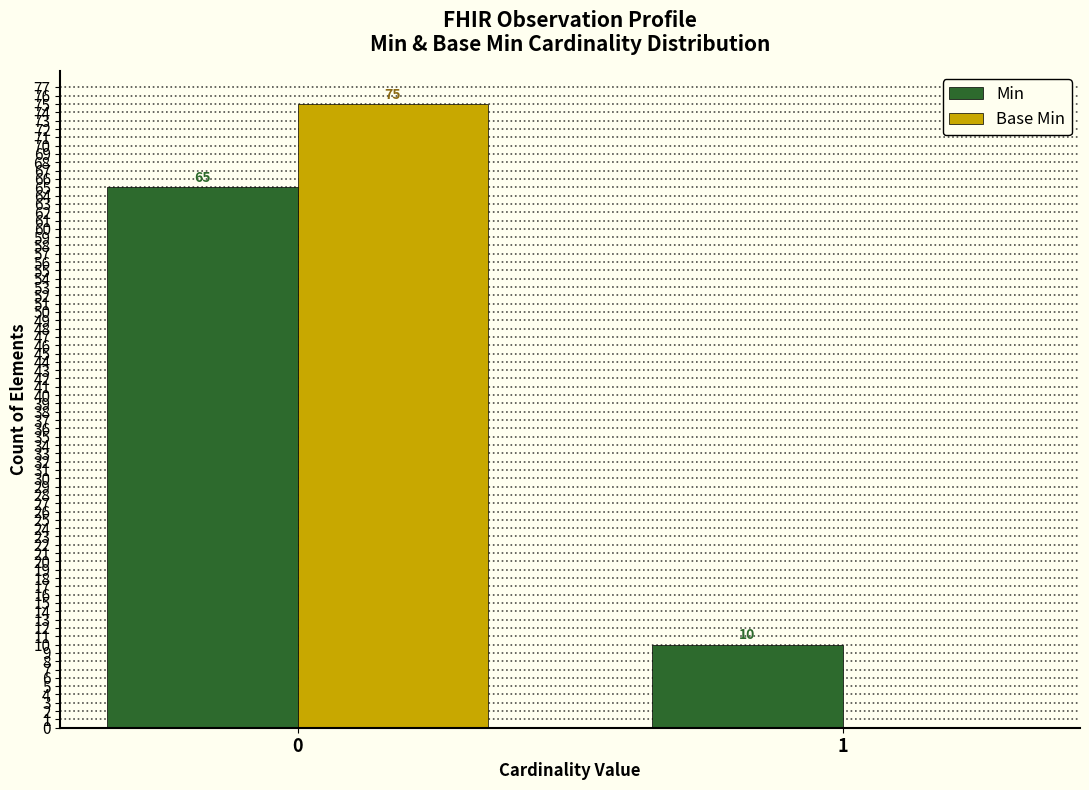

Which series has the largest range (max minus min)?

Base Min